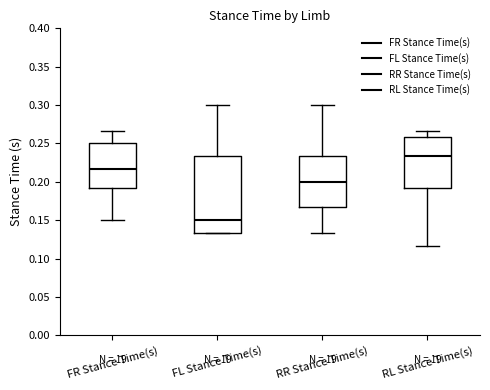

Comparing the boxes themselves (not the whiskers), which one is the tallest?

FL Stance Time(s)